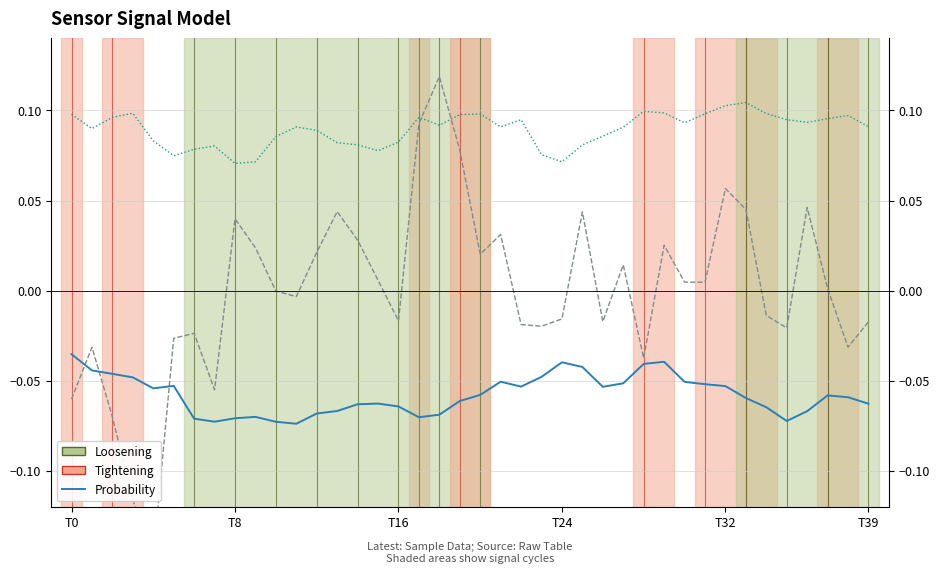

Rank the series at T8 from lowest to highest value.

col_2 (Probability), col_3 (normalized), col_1